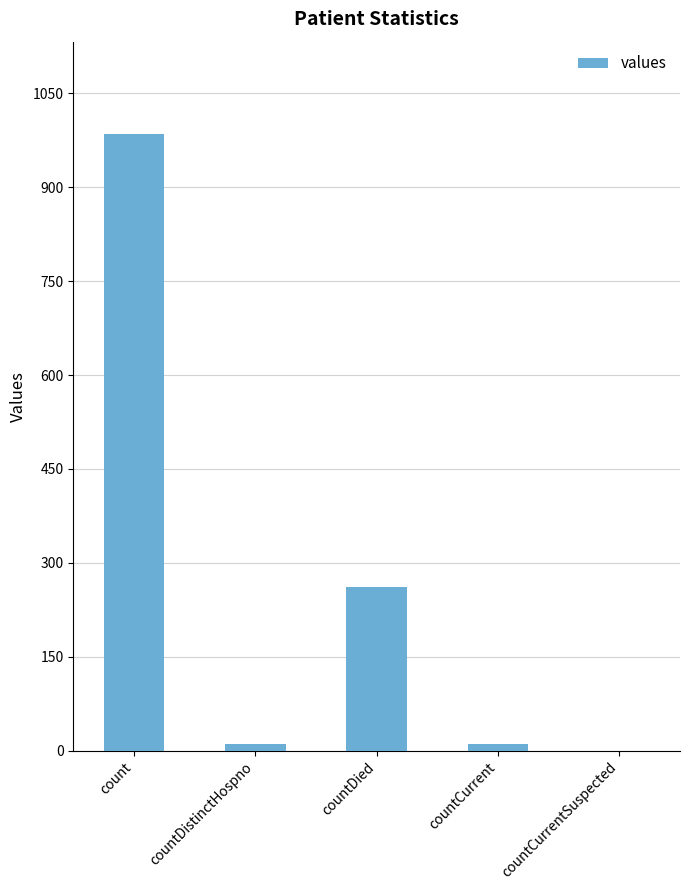

The chart shows a value of 0 at countCurrentSuspected. True or false?

True